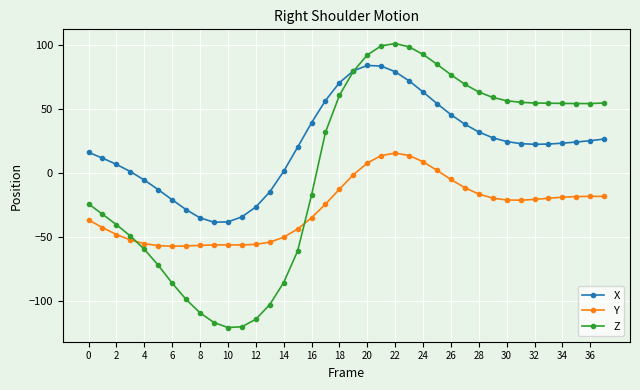

Which series has the largest range (max minus min)?

Z